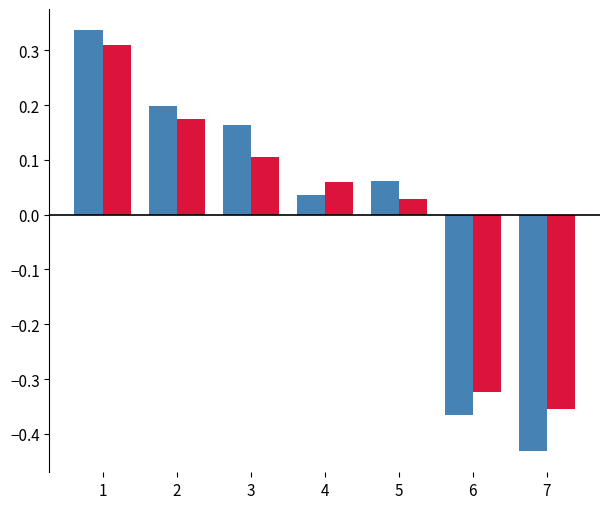

At which category does the chart reach its minimum across all series?

7